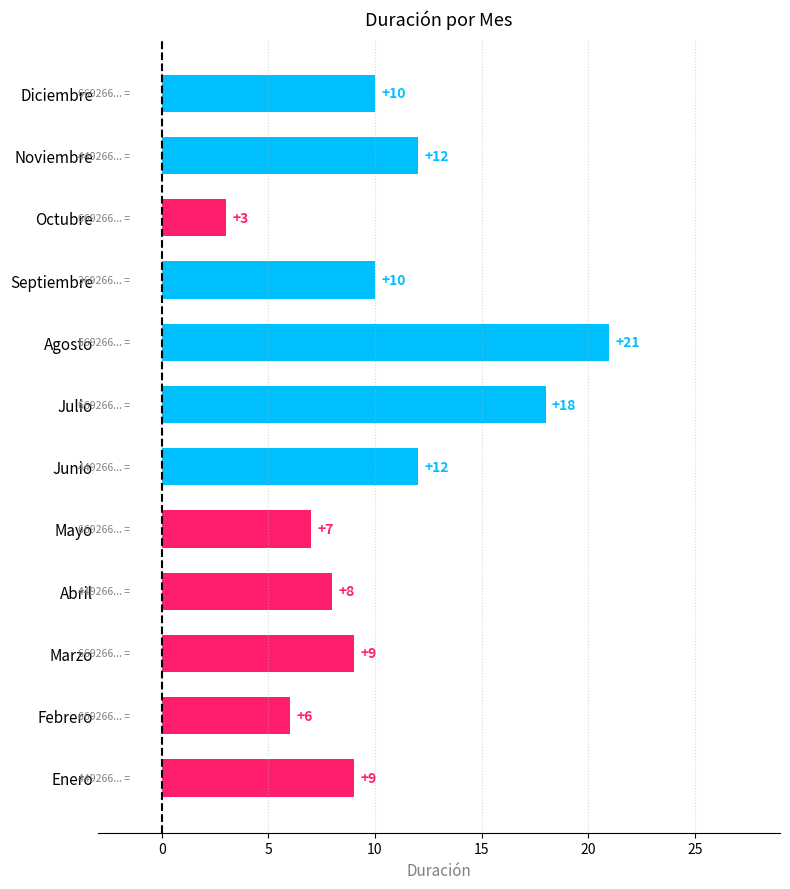

Is it true that the value at Febrero is 6?

True